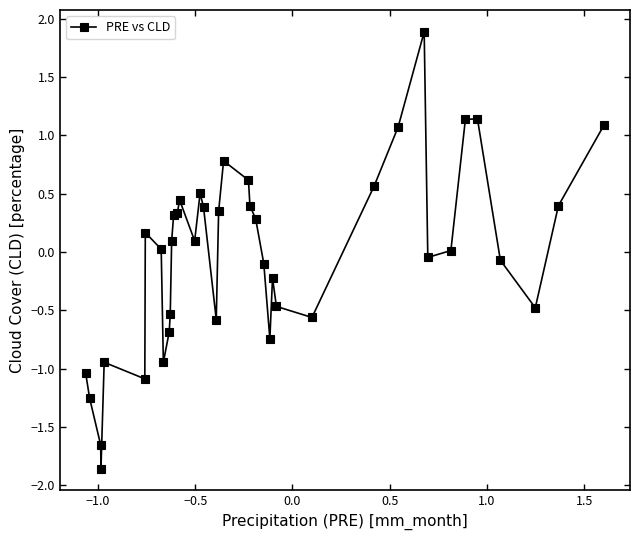

True or false: the data has more than 0 interior local peaks.

True